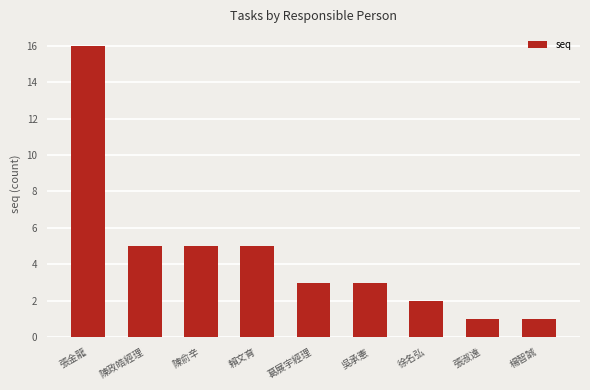

What is the label of the 6th bar from the left?

吳承憲